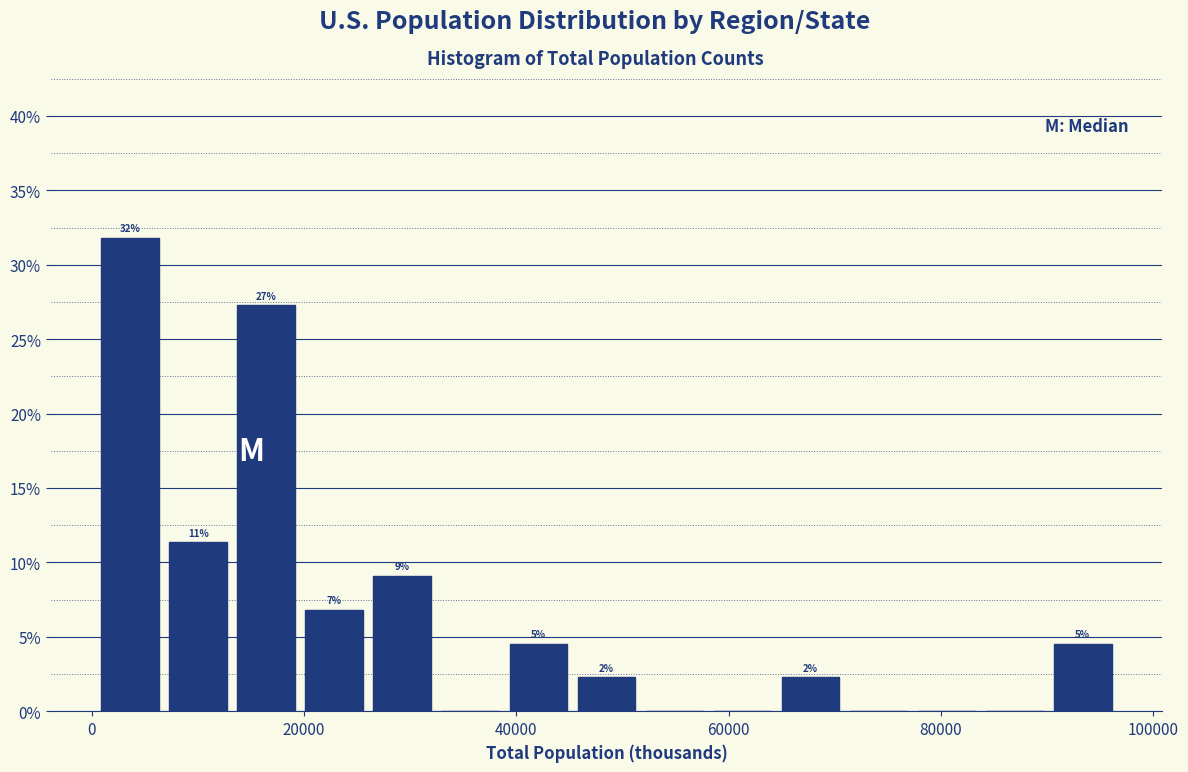

Read against the x-axis, roughly where is the centre of the tallest bar?

4000